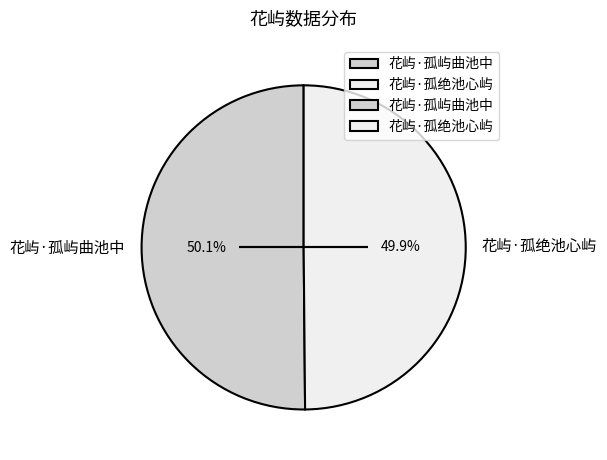

What percentage is the 花屿·孤屿曲池中 slice, to the nearest percent?

50%